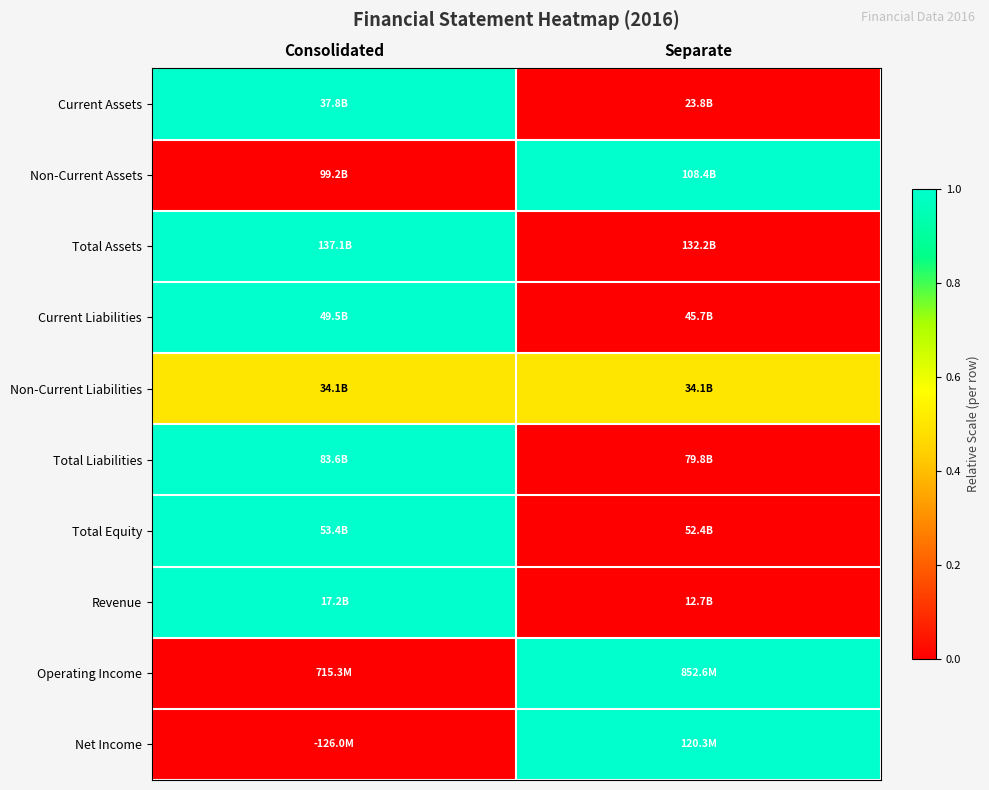

Reading right to left, extract all data points from this chart.

Current Assets: Separate=0.0	Consolidated=1.0
Non-Current Assets: Separate=1.0	Consolidated=0.0
Total Assets: Separate=0.0	Consolidated=1.0
Current Liabilities: Separate=0.0	Consolidated=1.0
Non-Current Liabilities: Separate=0.5	Consolidated=0.5
Total Liabilities: Separate=0.0	Consolidated=1.0
Total Equity: Separate=0.0	Consolidated=1.0
Revenue: Separate=0.0	Consolidated=1.0
Operating Income: Separate=1.0	Consolidated=0.0
Net Income: Separate=1.0	Consolidated=0.0